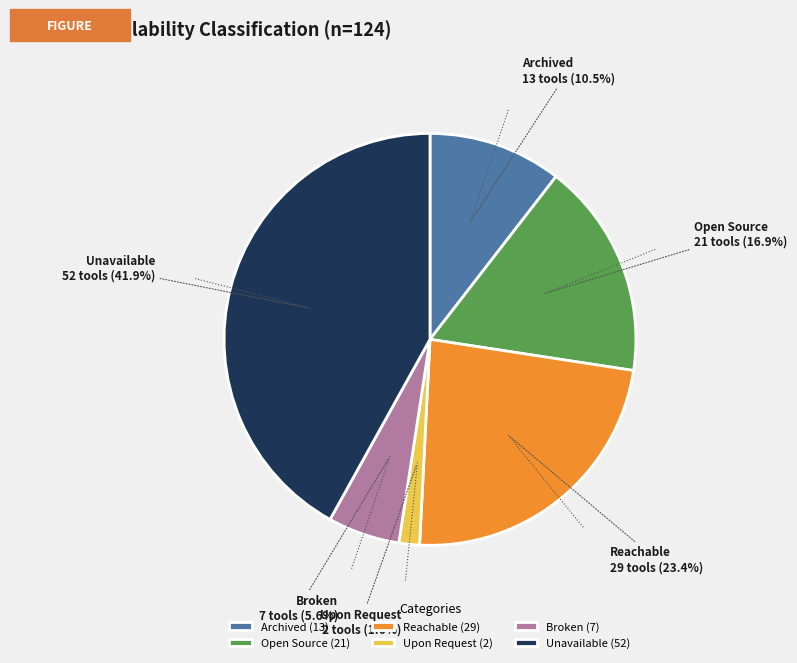

Rank the categories by value from lowest to highest.

Upon Request, Broken, Archived, Open Source, Reachable, Unavailable